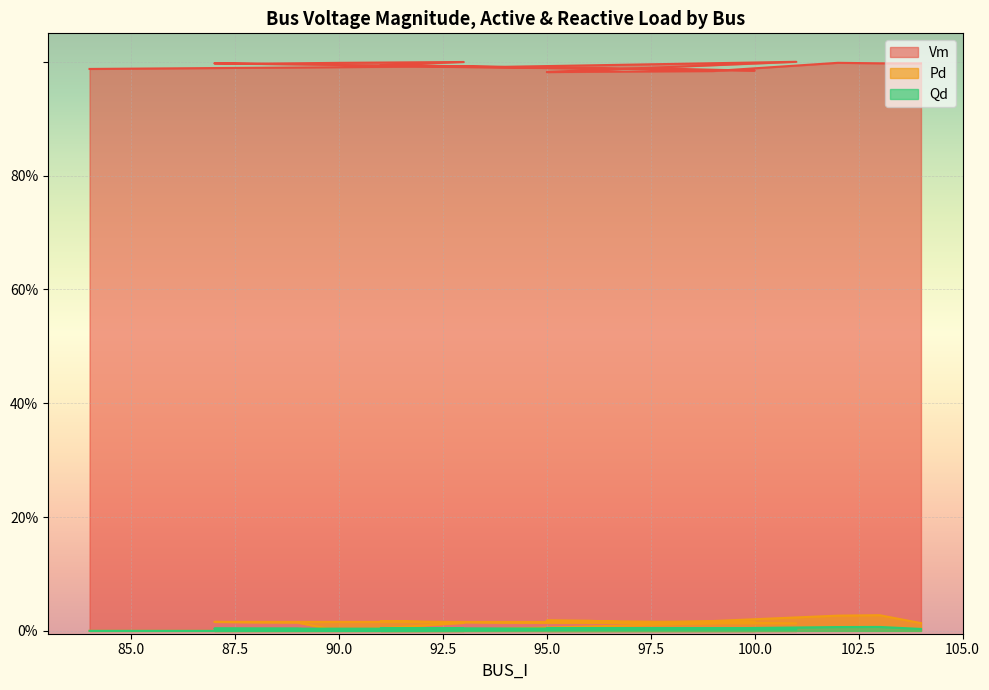

Is it true that Qd equals 0.0 at 103?

True